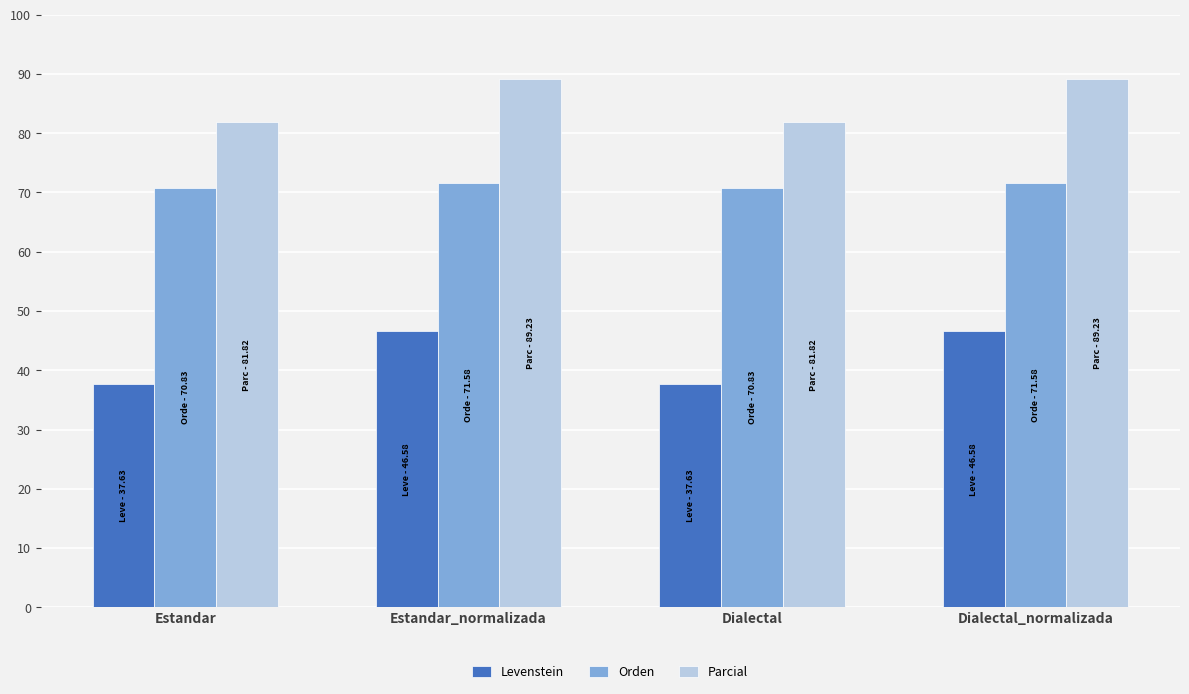

What is the sum of all Orden values?

284.8